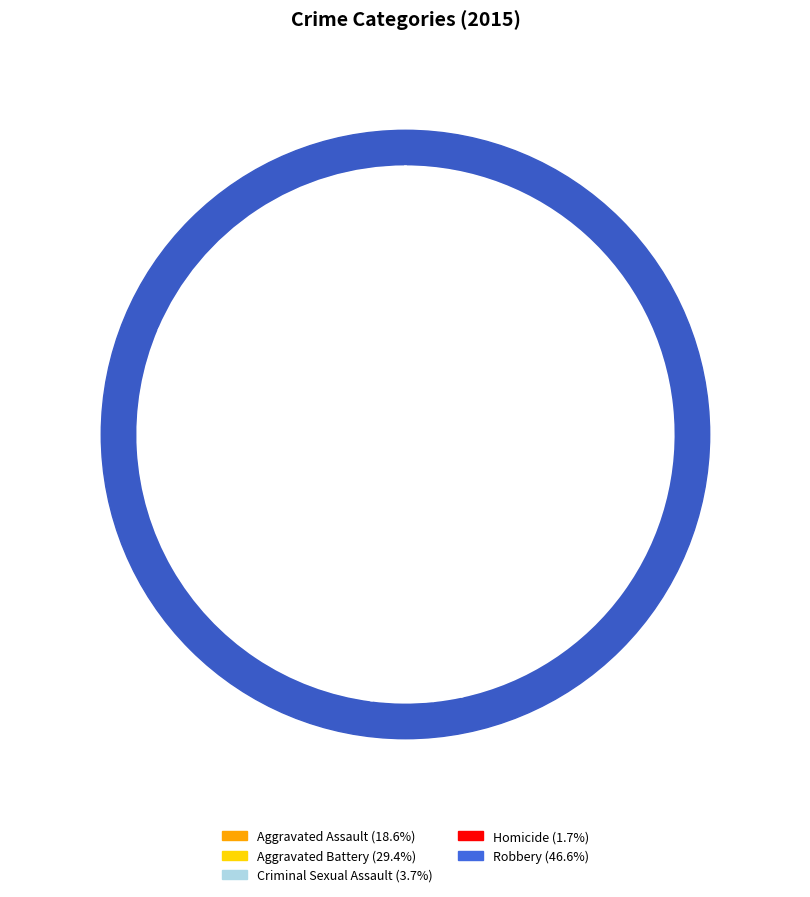

Rank the categories by value from highest to lowest.

Robbery, Aggravated Battery, Aggravated Assault, Criminal Sexual Assault, Homicide